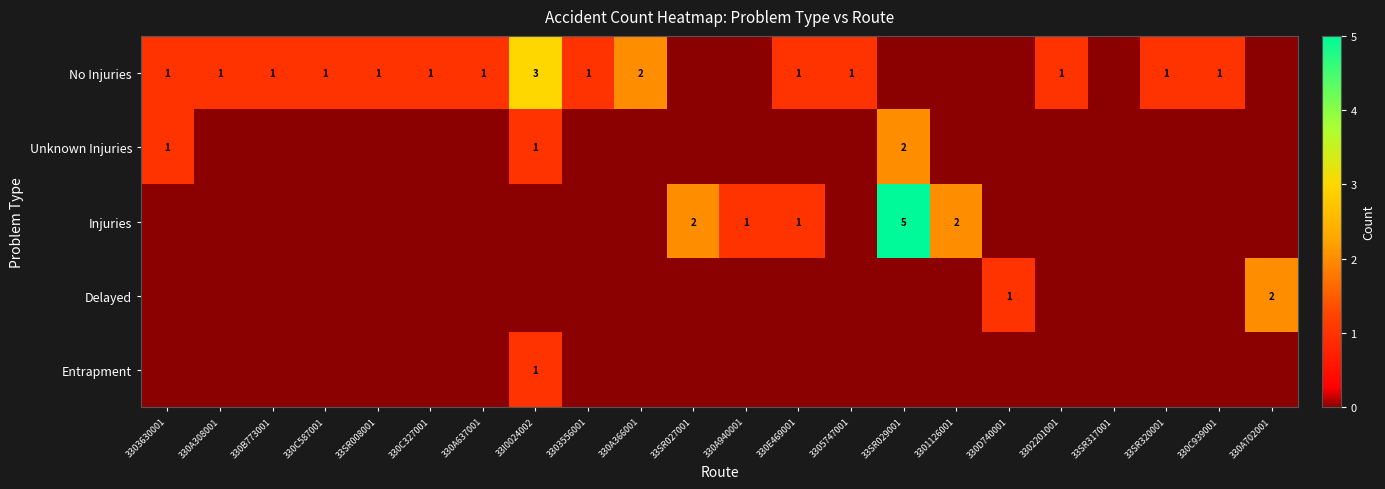

True or false: No Injuries has a value of 1 at 33SR008001.

True